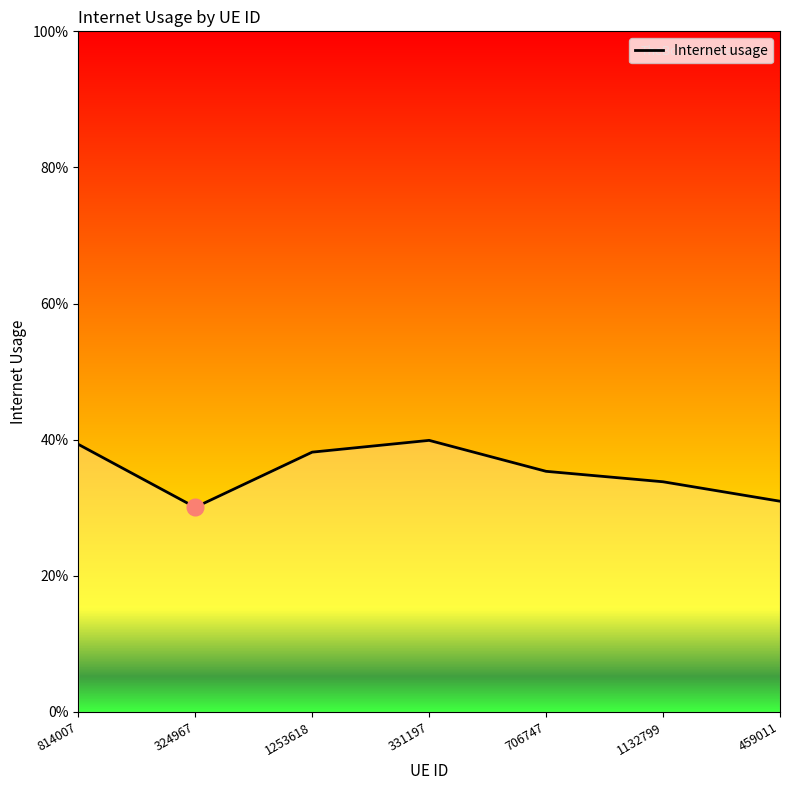

Does the chart display data point markers on the line(s)?

No